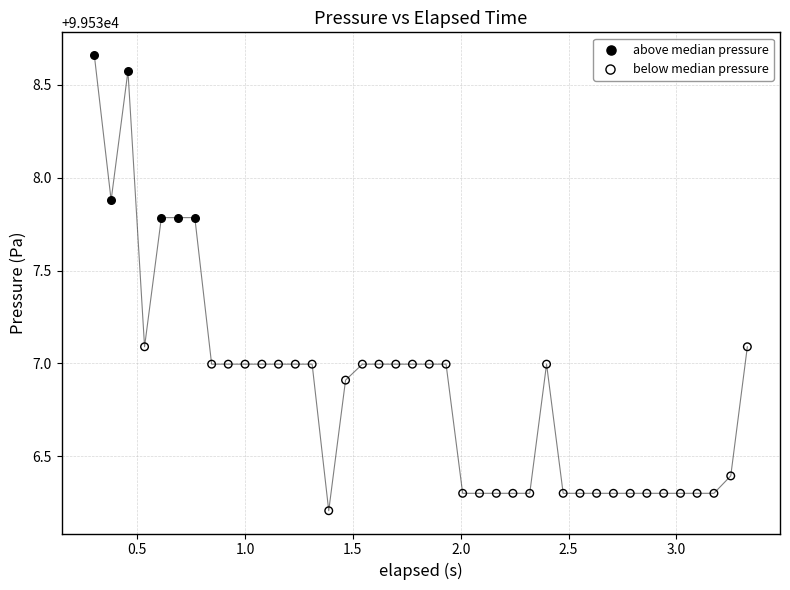

Which series reaches the maximum Y coordinate?

above median pressure